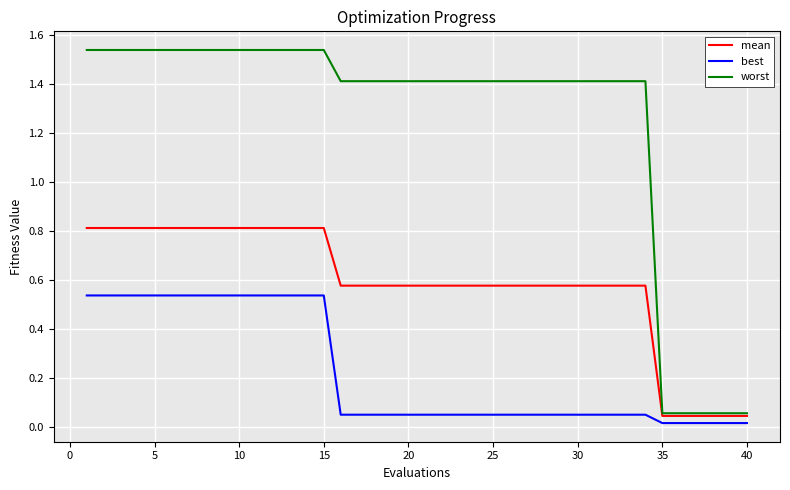

Rank the series by their average value, from lowest to highest.

best, mean, worst